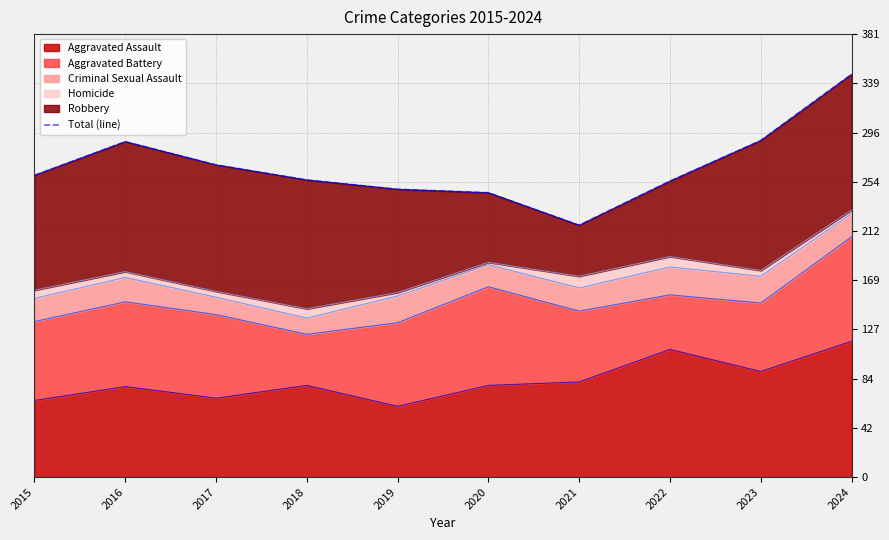

Which category has the lowest value across all series?

2021